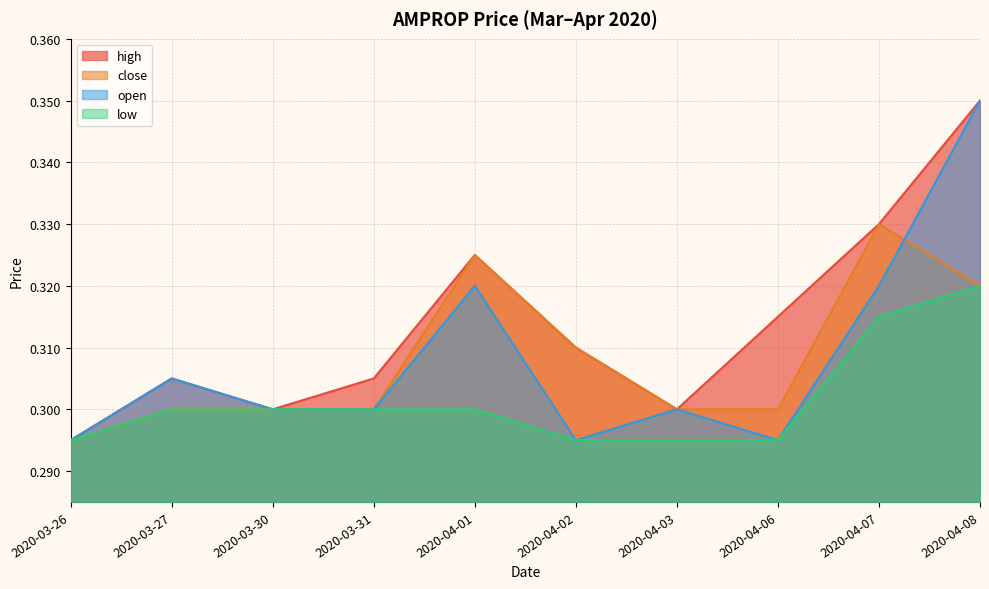

Is it true that high equals 0.1 at 2020-04-07?

False